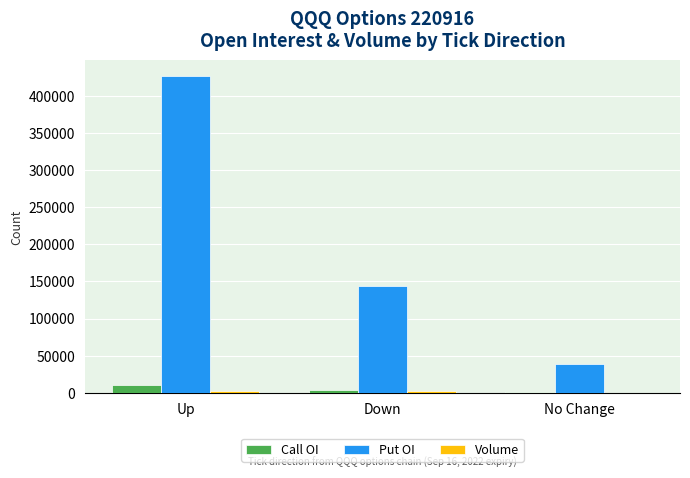

Which series has the largest total across all categories?

Put OI